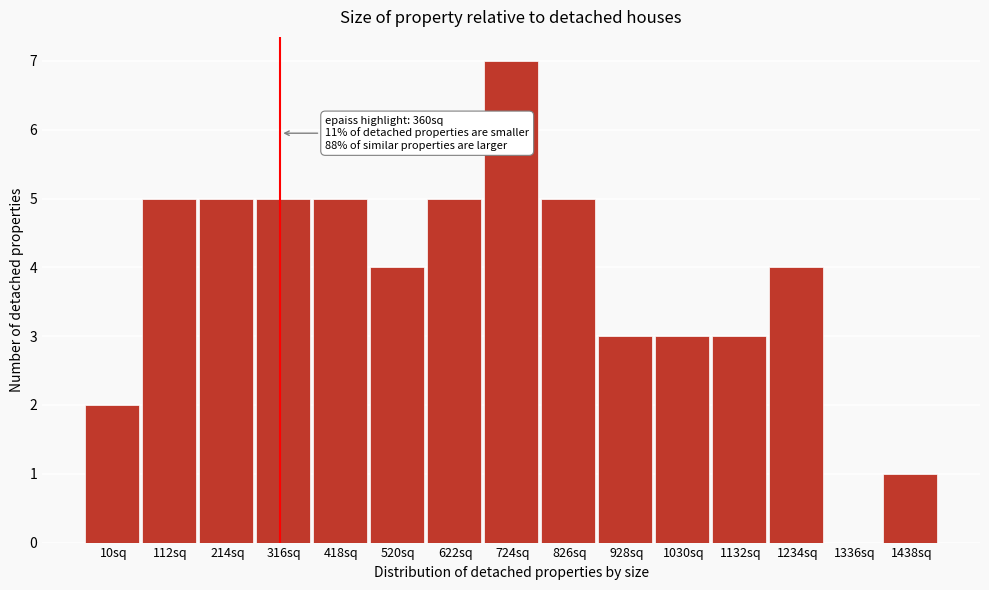

Reading left to right, extract all data points from this chart.

10sq=2	112sq=5	214sq=5	316sq=5	418sq=5	520sq=4	622sq=5	724sq=7	826sq=5	928sq=3	1030sq=3	1132sq=3	1234sq=4	1336sq=0	1438sq=1